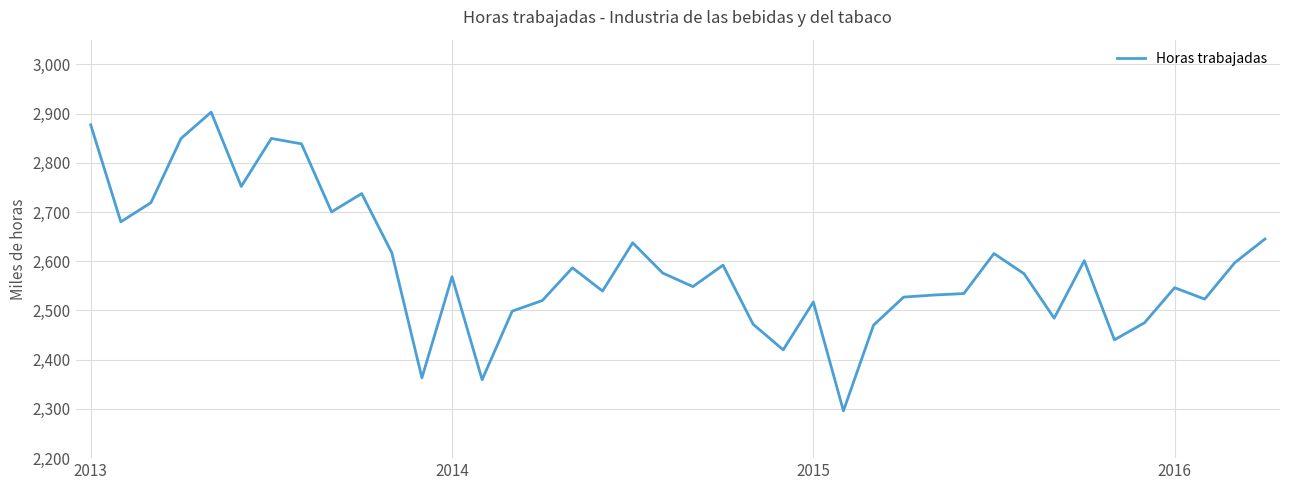

What is the greatest value displayed?

2902.7